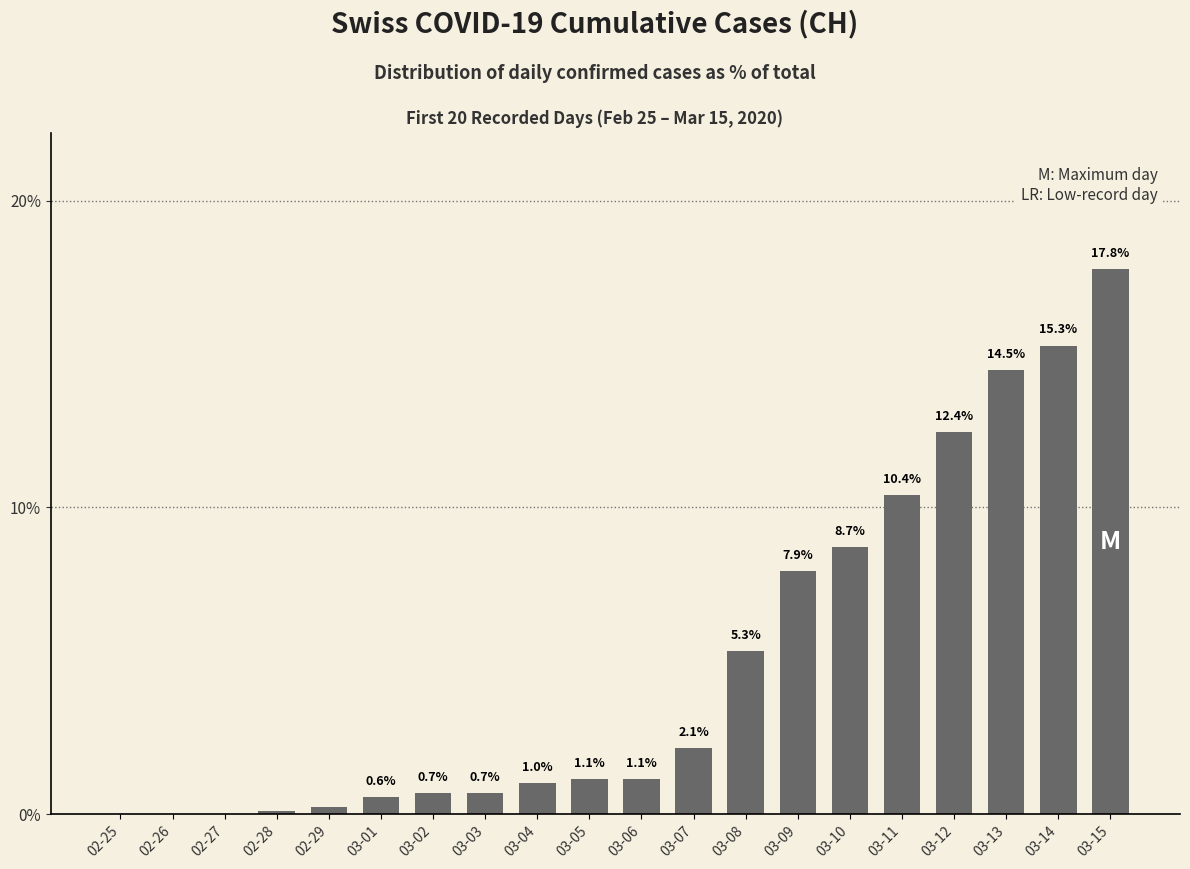

At which category does the chart reach its peak across all series?

03-15